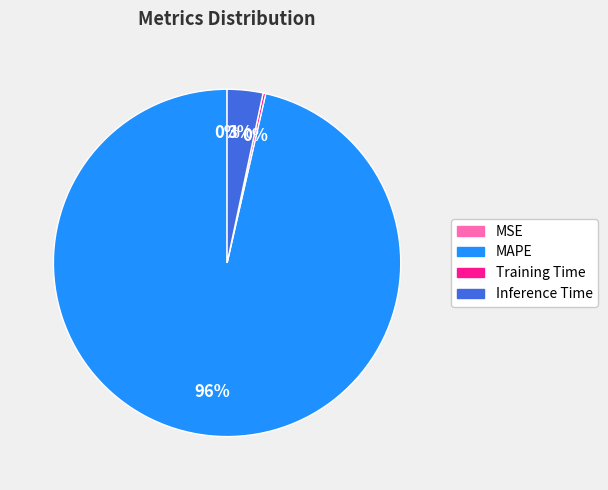

Combined, do MAPE and Inference Time account for over 50%?

Yes